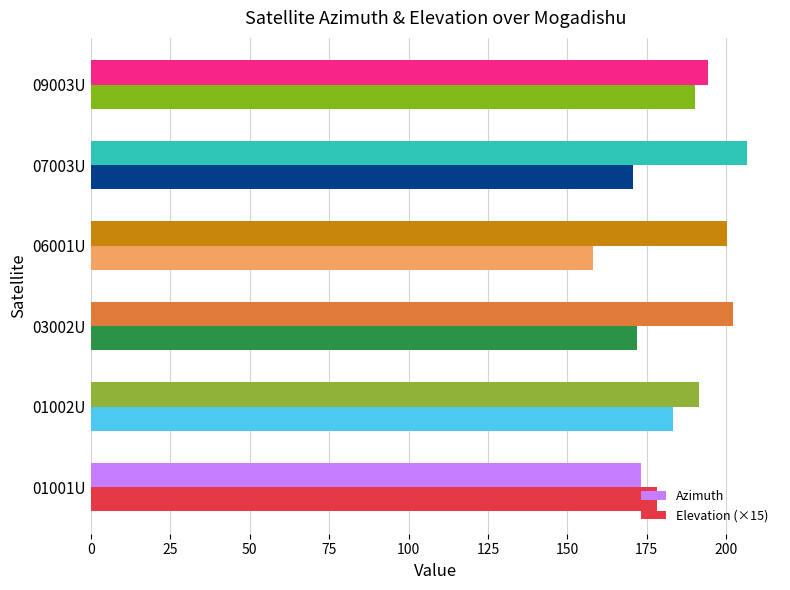

Rank the categories by Azimuth value from lowest to highest.

01001U, 01002U, 09003U, 06001U, 03002U, 07003U